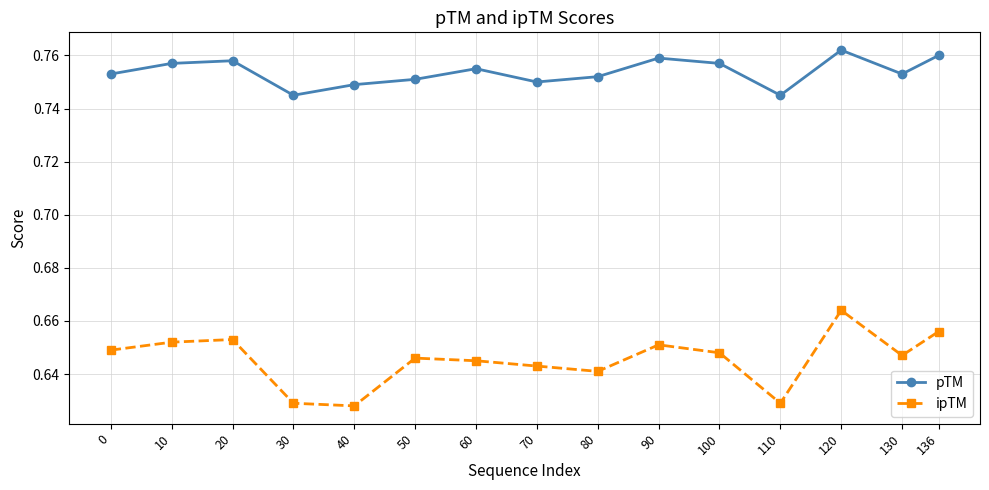

List the series in order of their overall mean, lowest first.

ipTM, pTM